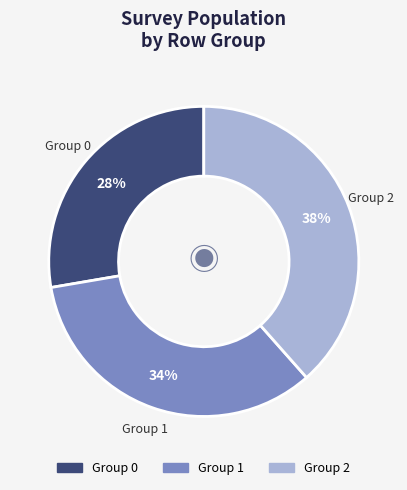

Approximately how many times larger is the value at Group 2 compared to Group 1?

1.1